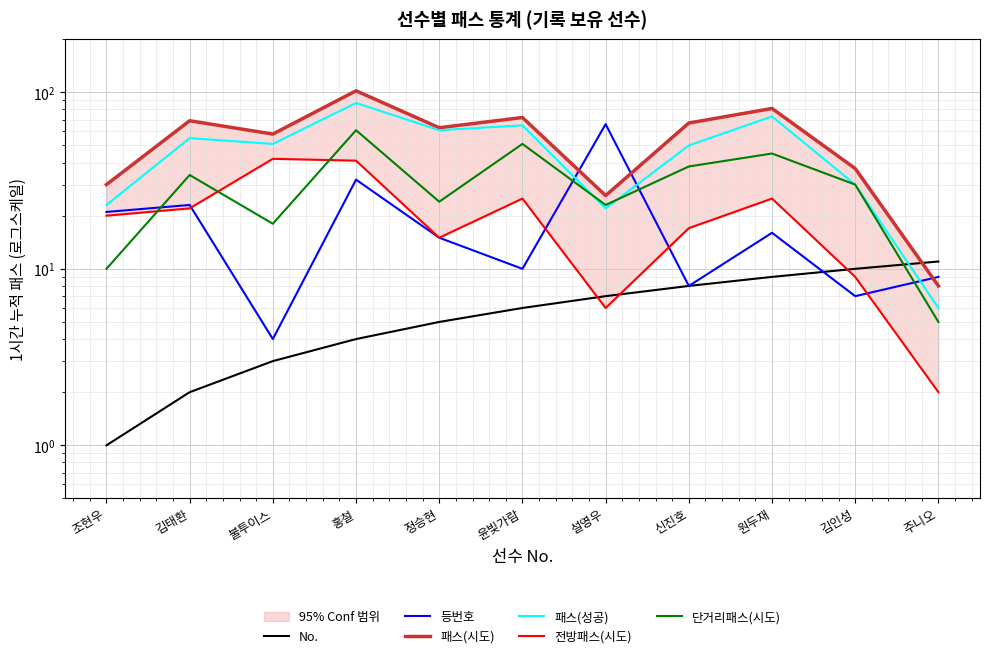

Which series has the largest total across all categories?

패스(시도)